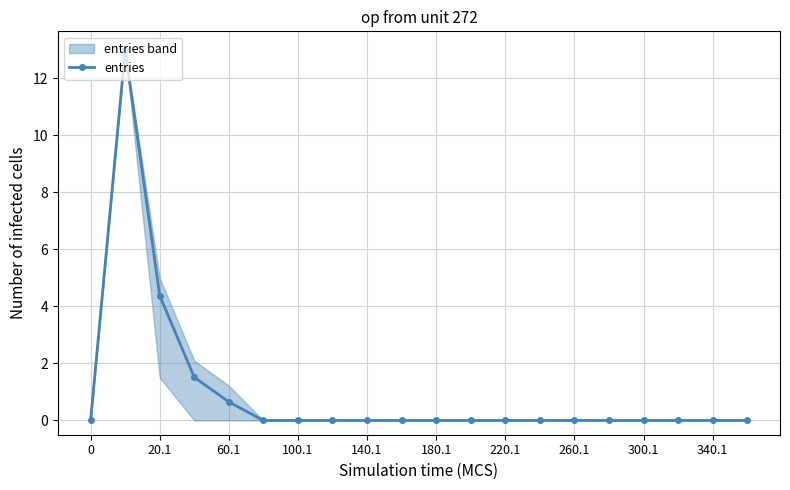

What is the highest value of the entries series?

13.0